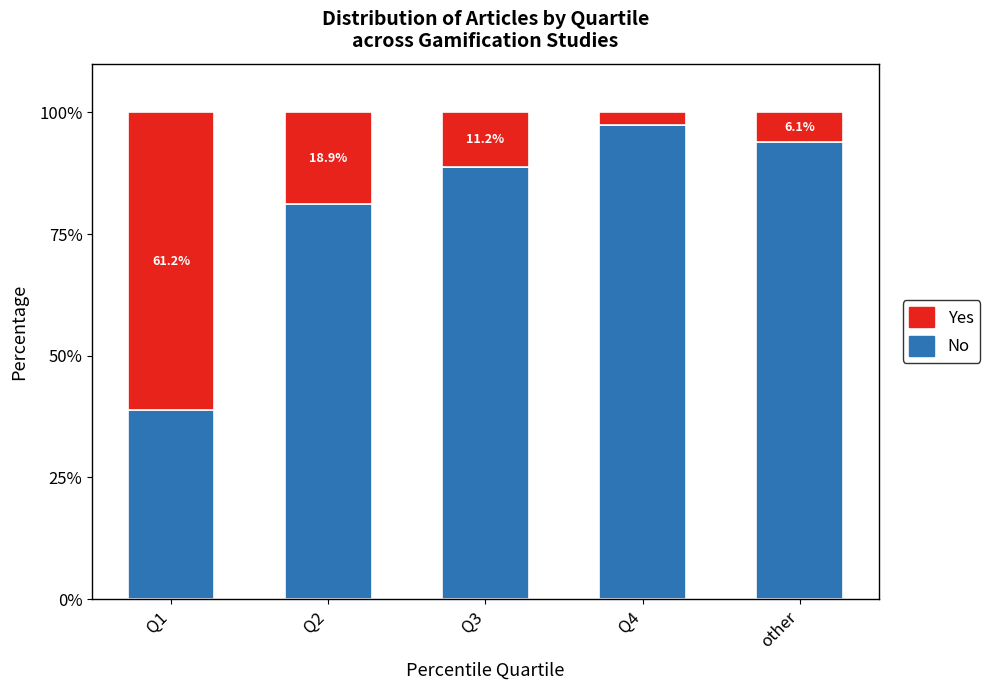

What is the difference between the second highest and minimum values in the No series?

55.1